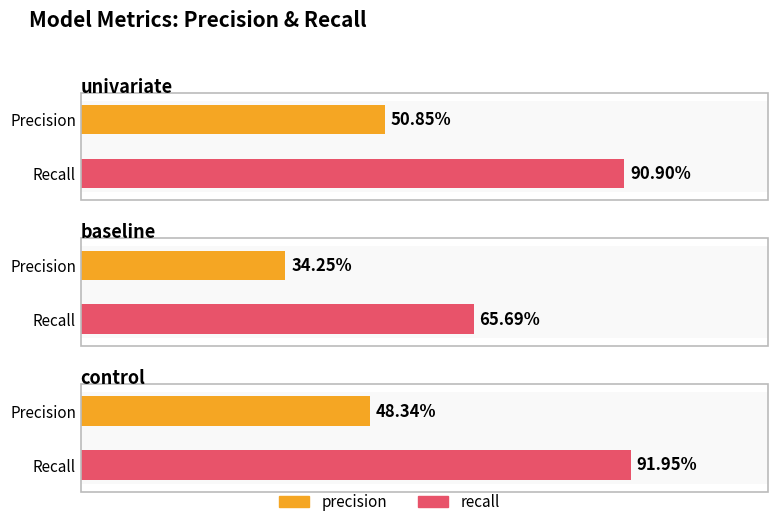

What is the value of the recall bar at the 3rd from the left?

91.9